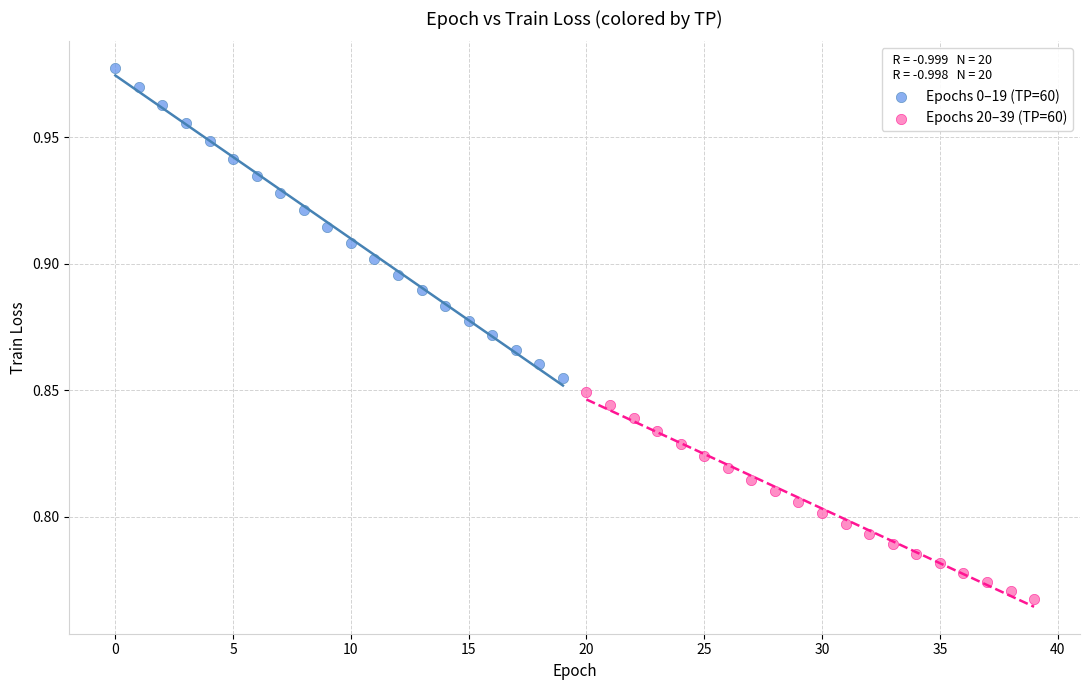

Which series reaches the maximum Y coordinate?

Epochs 0–19 (TP=60)